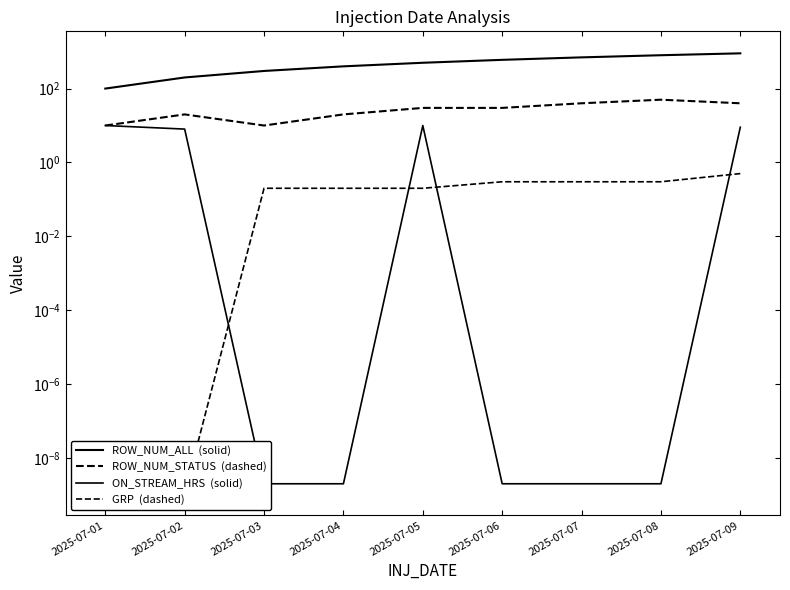

True or false: GRP and ROW_NUM_STATUS intersect in this chart.

False